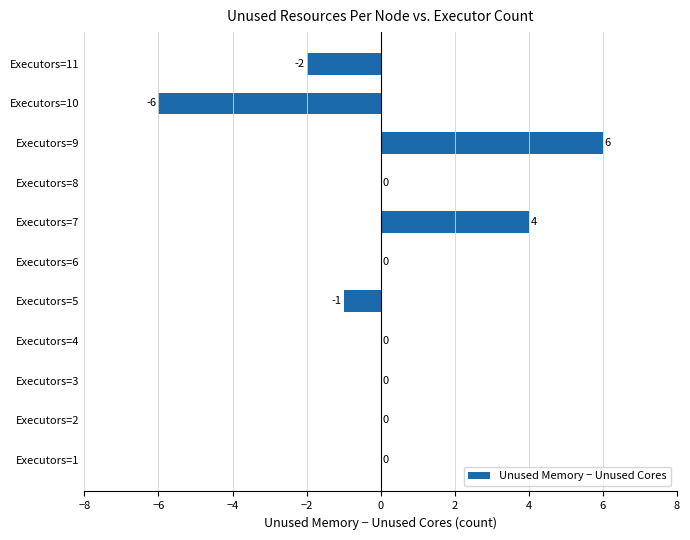

Which label corresponds to the largest value in the chart?

Executors=9